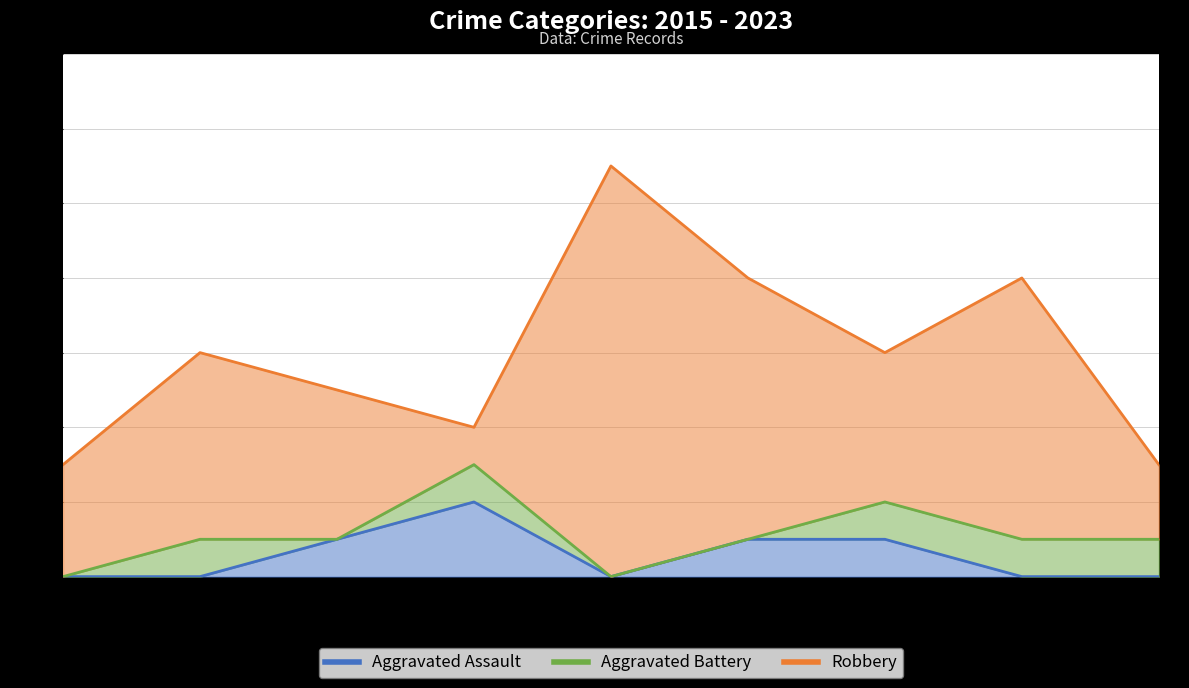

What is the difference between the Robbery values at 2019 and 2021?

7